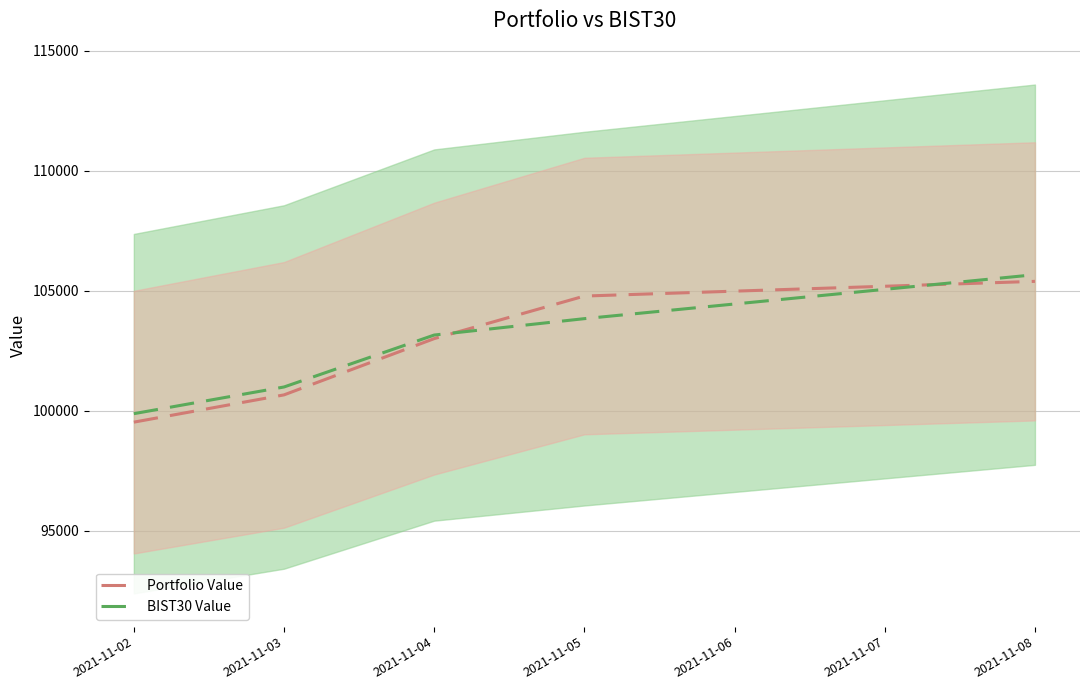

What is the value of the BIST30 Value point at the 3rd from the left?

103156.6